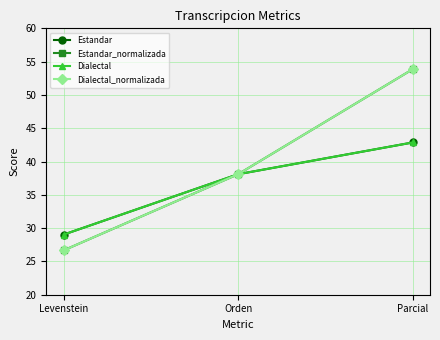

What is the label of the 1st point from the right?

Parcial